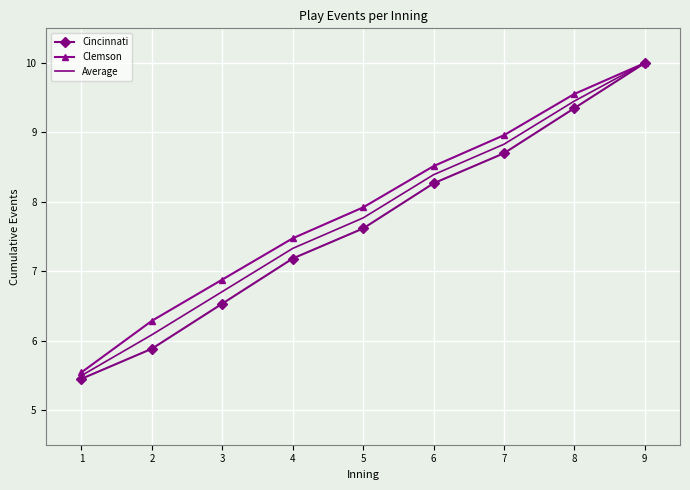

How many values in the Clemson series are below 7?

3